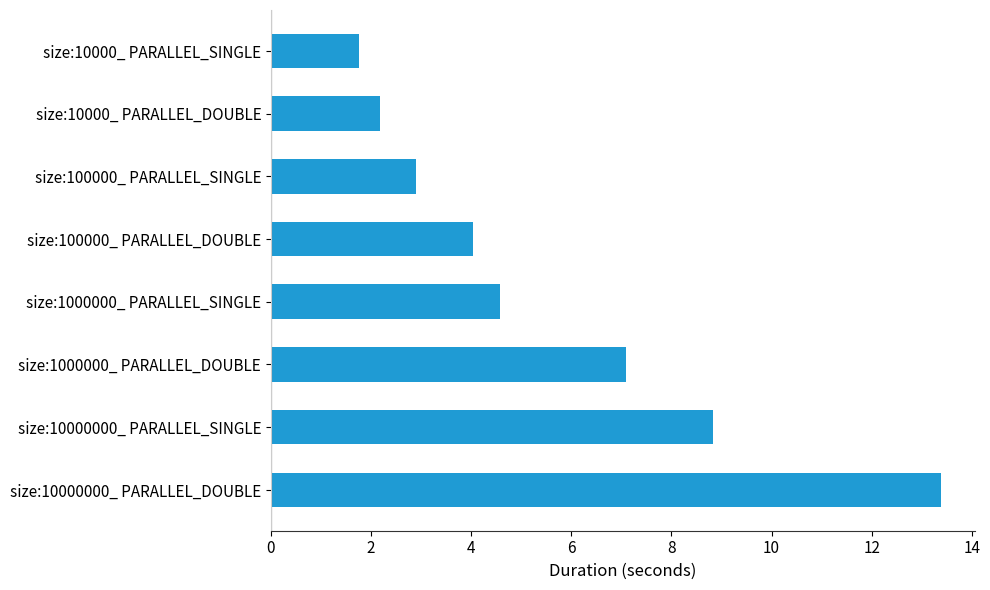

Approximately how many times larger is the value at size:1000000_ PARALLEL_DOUBLE compared to size:10000_ PARALLEL_DOUBLE?

3.3